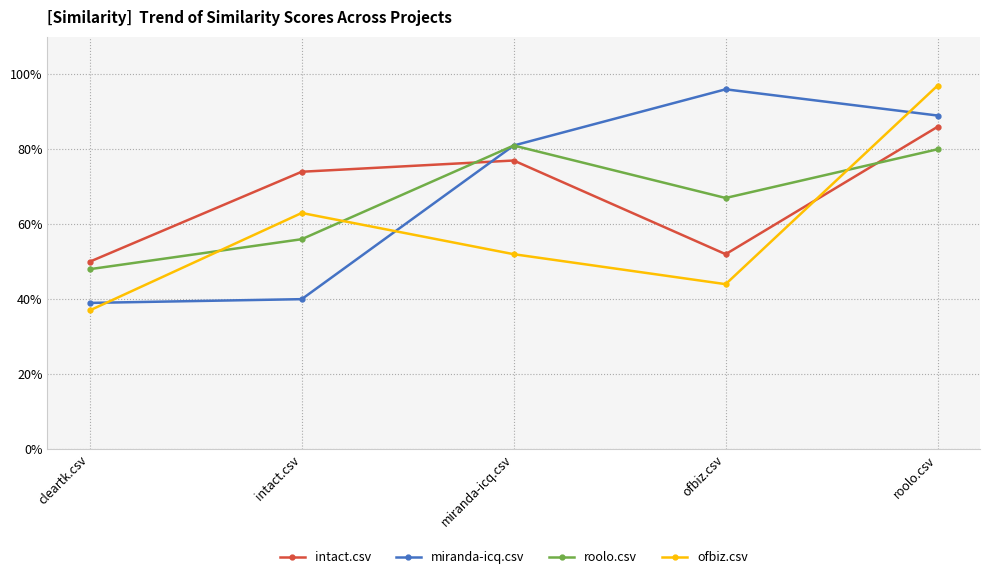

Is it true that roolo.csv equals 1.4 at roolo.csv?

False